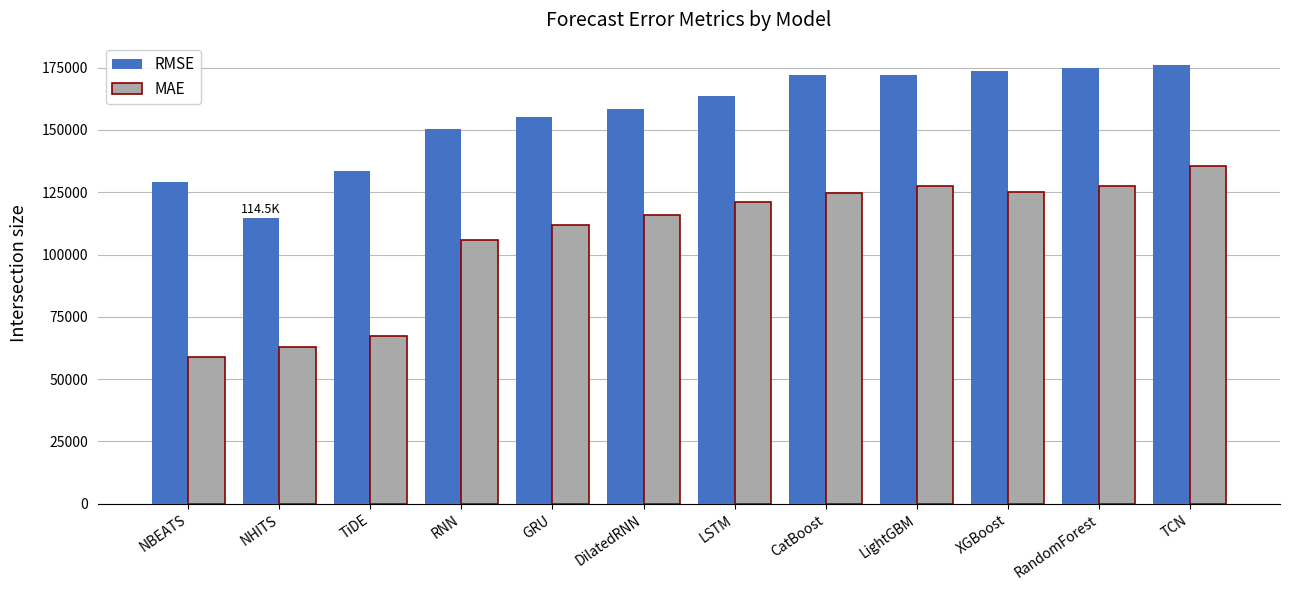

How many values in the MAE series exceed 121178?

6